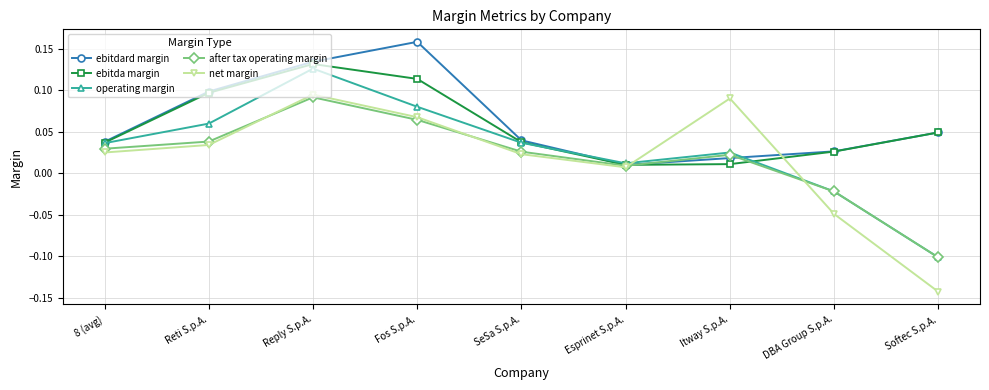

Does the chart have visible grid lines?

Yes